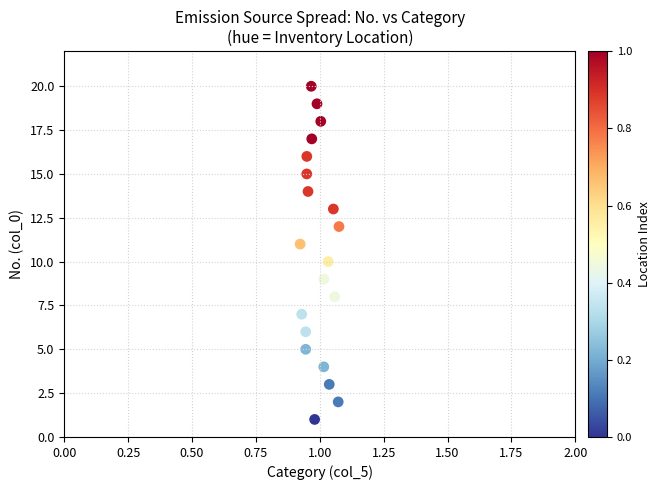

Count the number of points in this scatter plot.

20